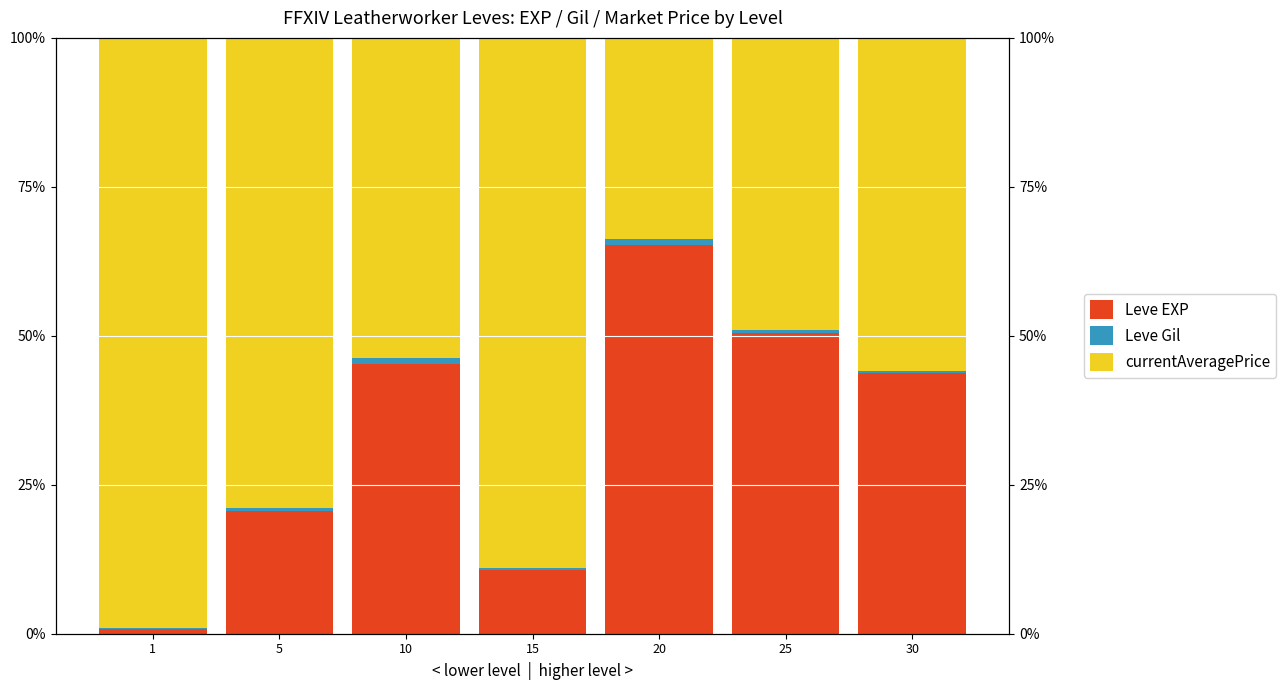

True or false: currentAveragePrice has a value of 0.3 at 20.

True